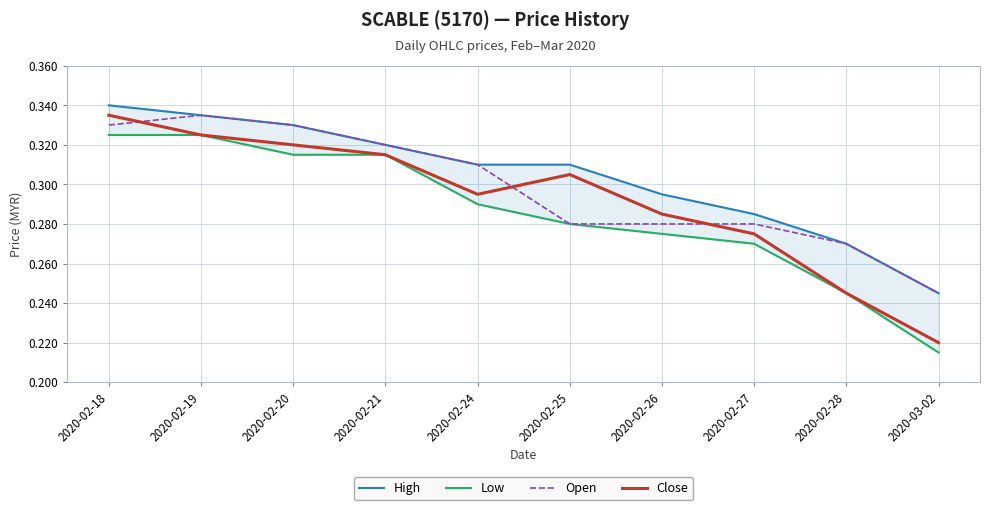

Between 2020-02-24 and 2020-02-25, which series saw the biggest shift?

Open